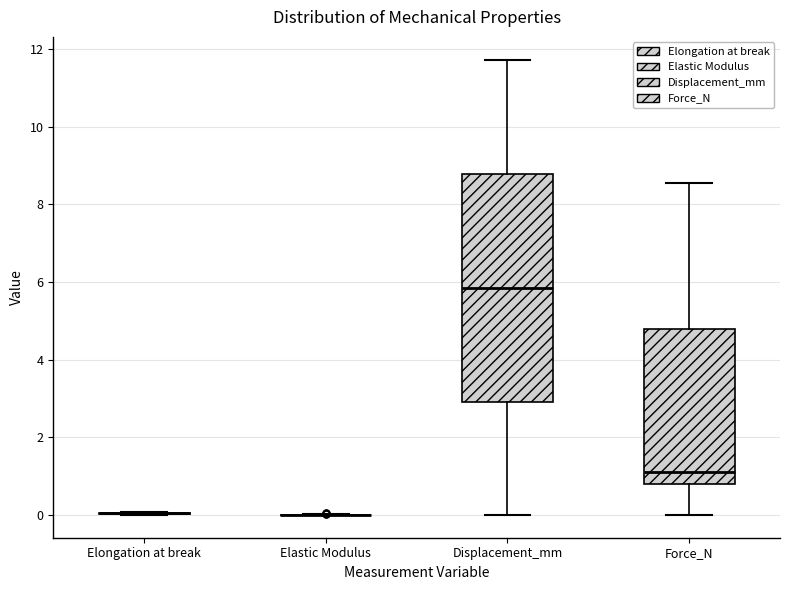

Comparing the boxes themselves (not the whiskers), which one is the tallest?

Displacement_mm